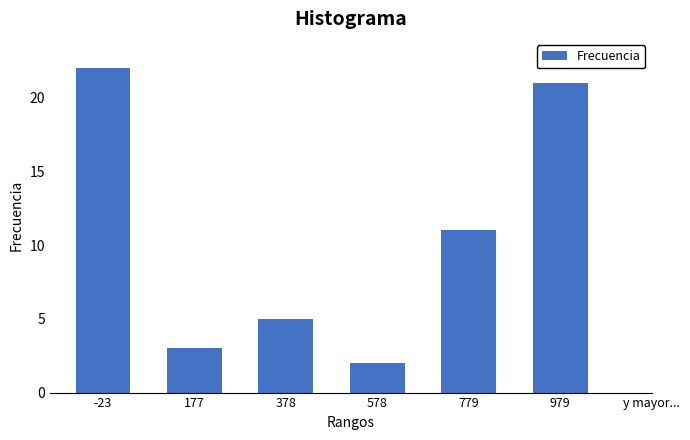

Reading right to left, extract all data points from this chart.

979=21	779=11	578=2	378=5	177=3	-23=22